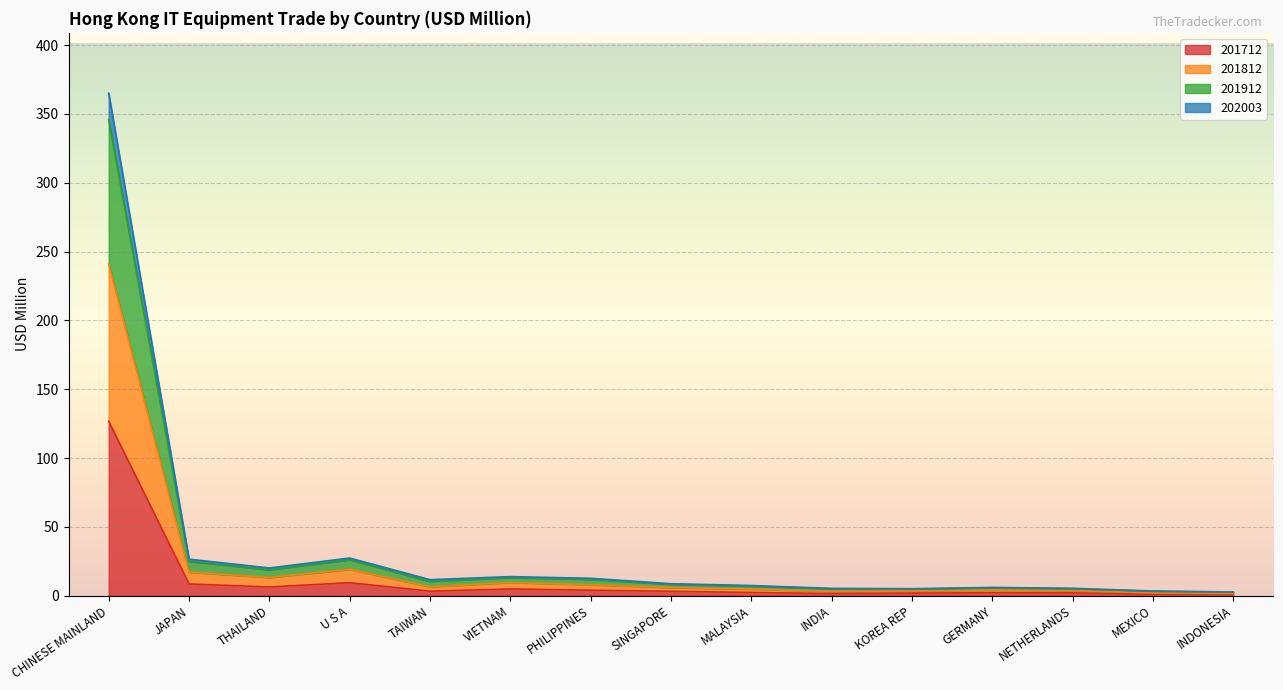

At which category is the sum across all series the highest?

CHINESE MAINLAND